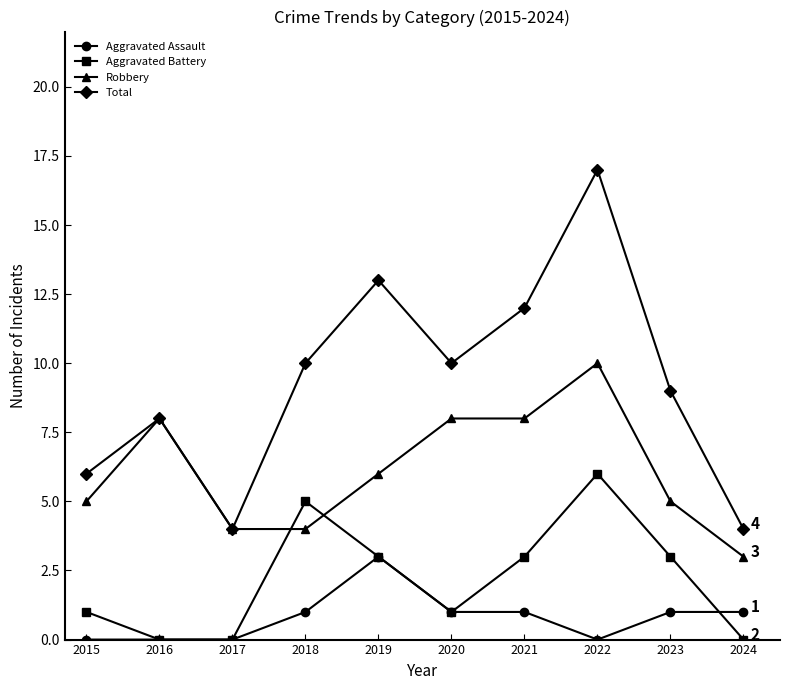

Count the Aggravated Assault values in the range 0 to 1.

9